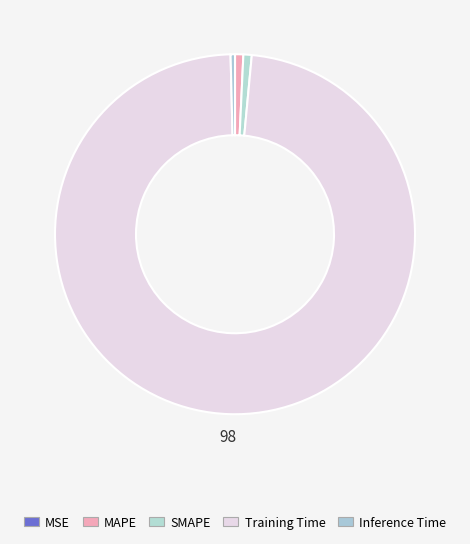

What portion of the pie excludes SMAPE?

99.3%